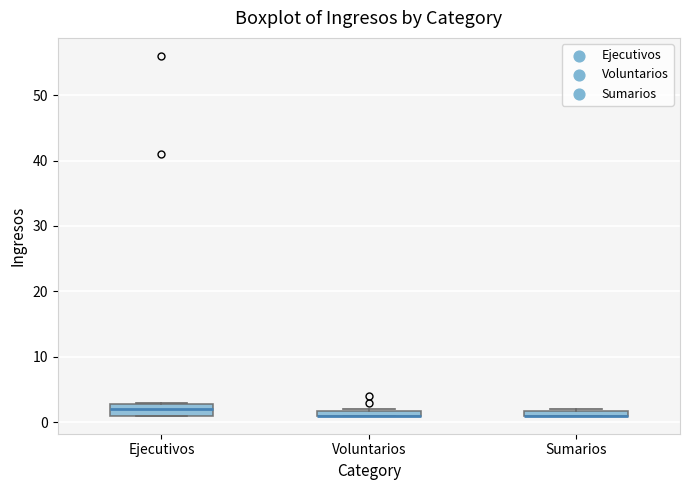

Comparing the boxes themselves (not the whiskers), which one is the tallest?

Ejecutivos